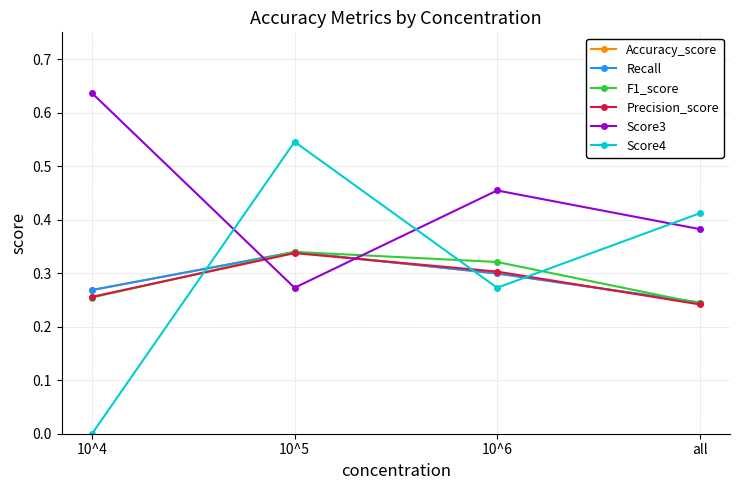

Which series has the largest total across all categories?

Score3